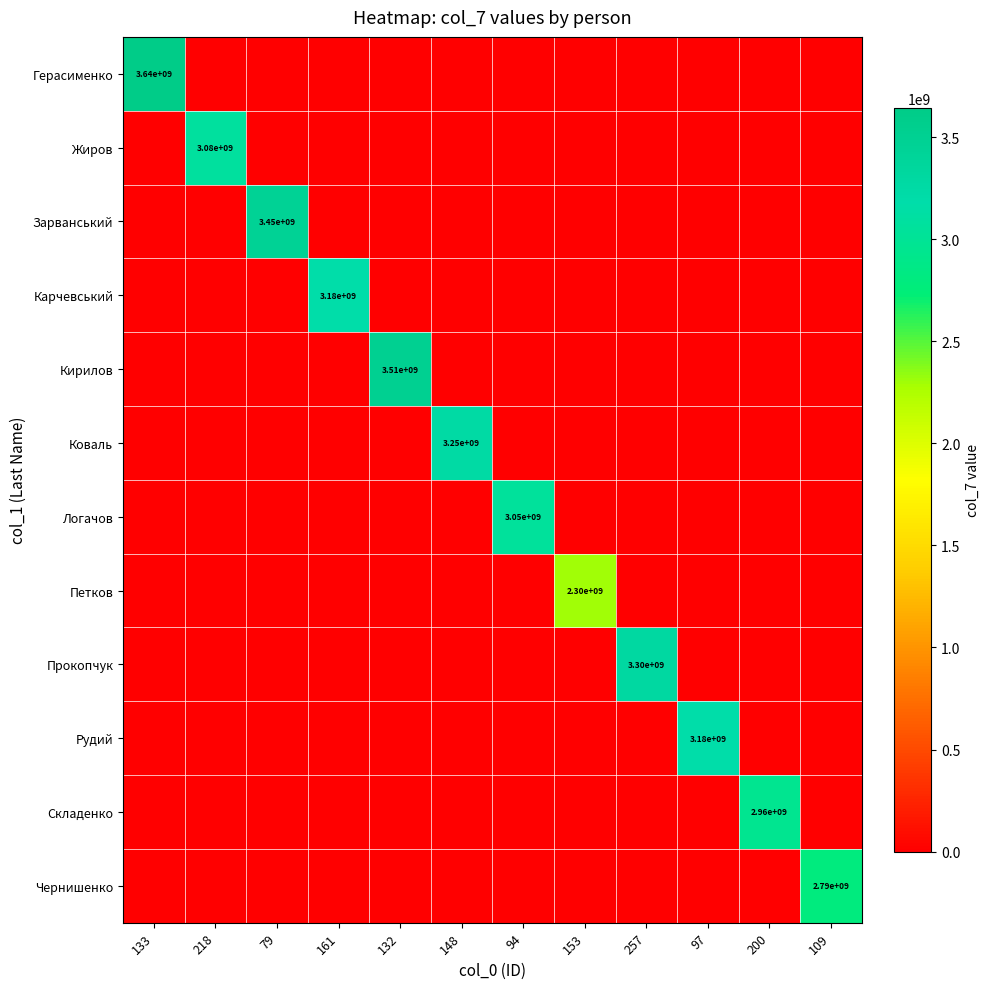

What is the difference between the highest and lowest values at 94?

3052700217